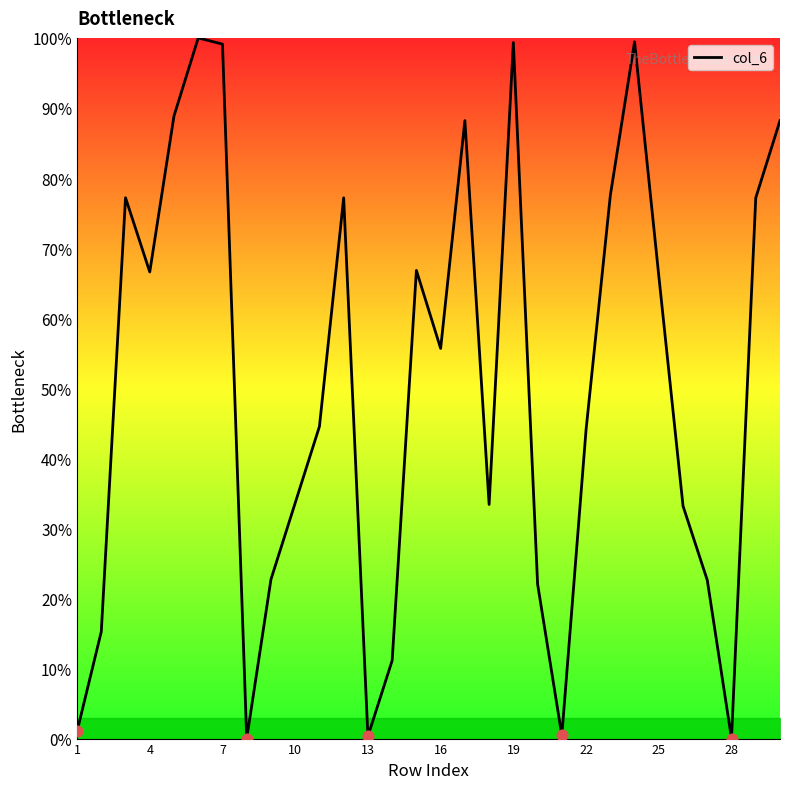

What is the greatest value displayed?

100.0